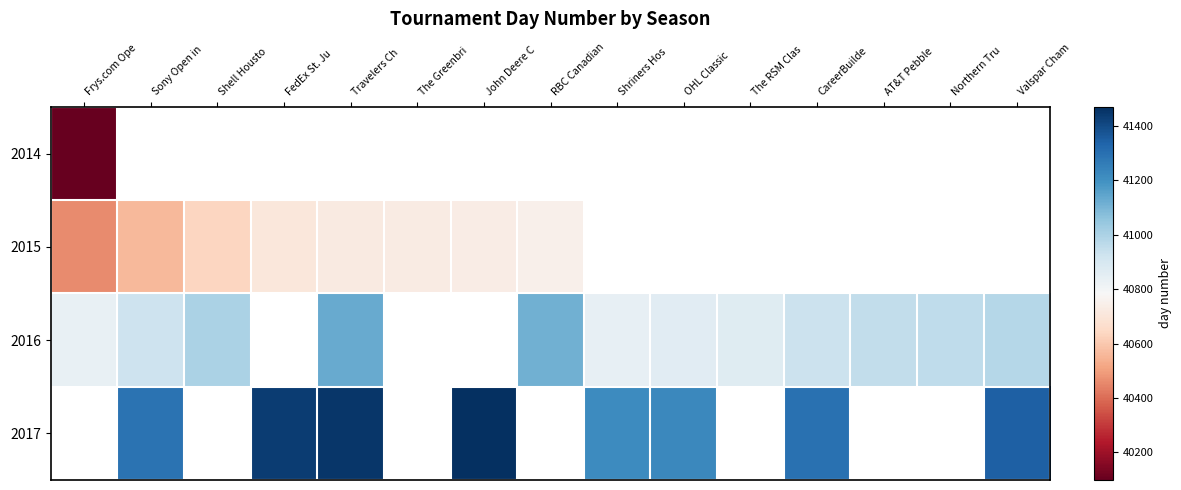

What is the maximum value for 2014?

40098.0